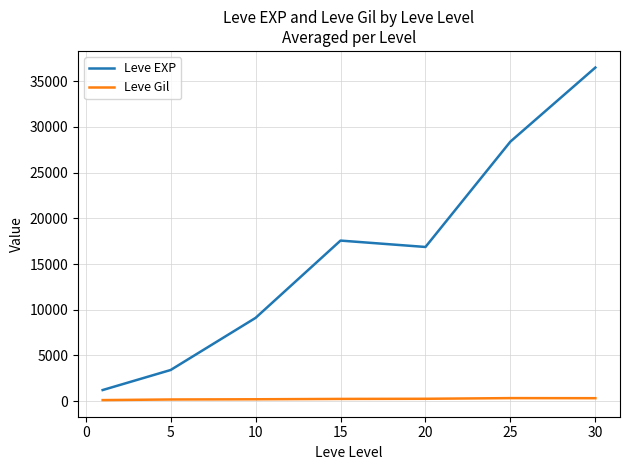

What is the difference between the maximum and minimum values in the Leve EXP series?

35279.2